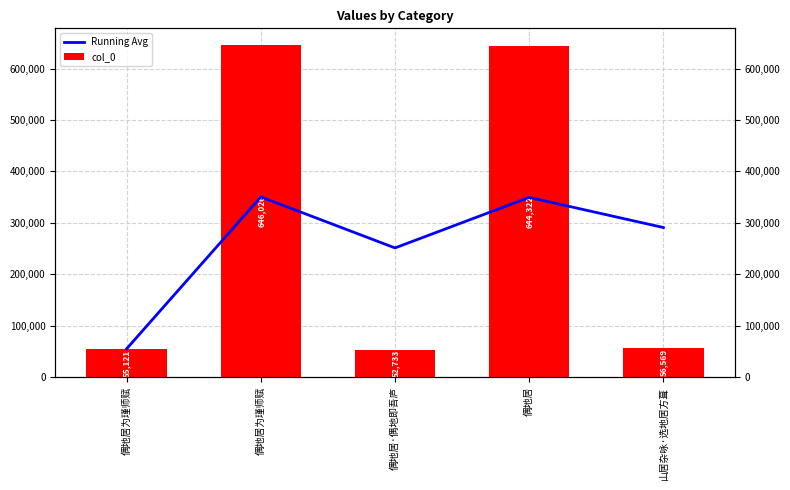

Which series has the largest total across all categories?

col_0